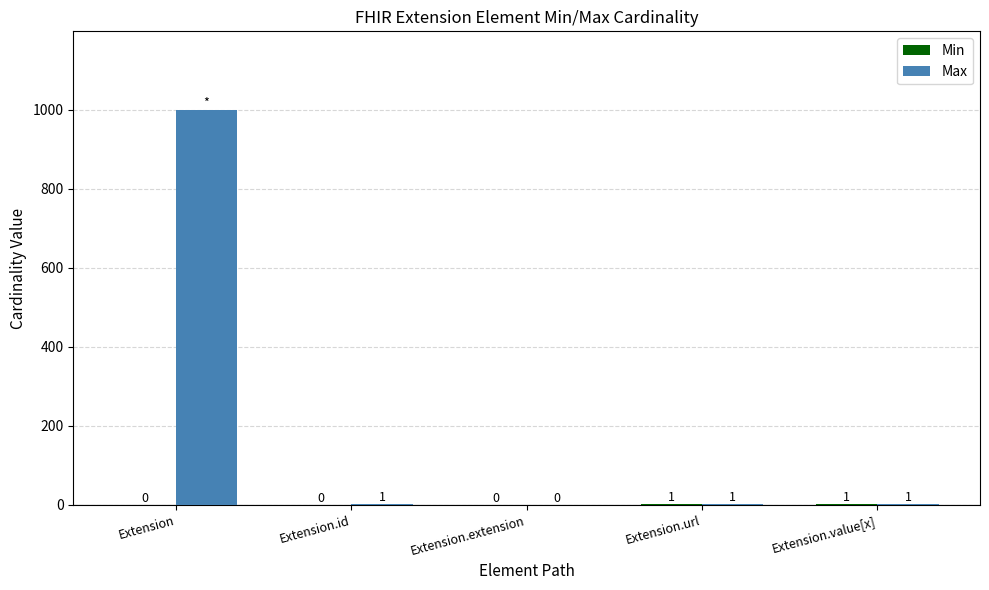

Which series changed the most between Extension and Extension.extension?

Max